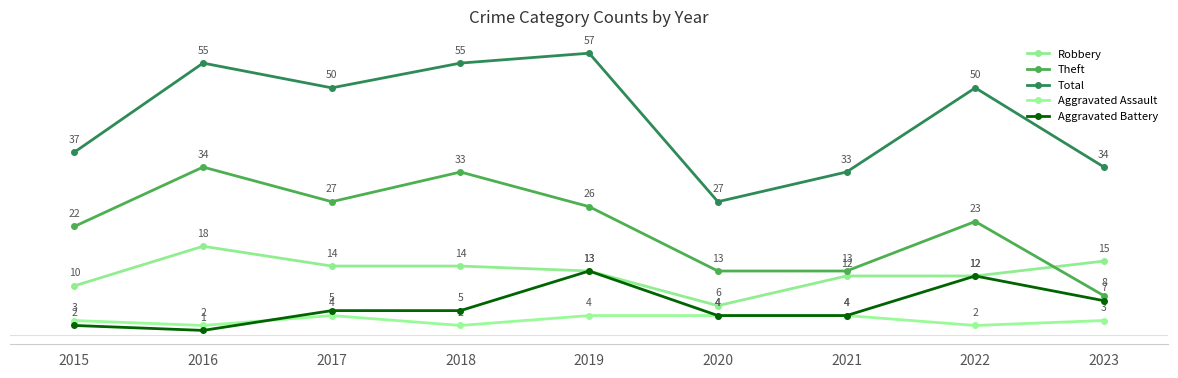

In Aggravated Battery, how many points are higher than both neighbors (excluding endpoints)?

2